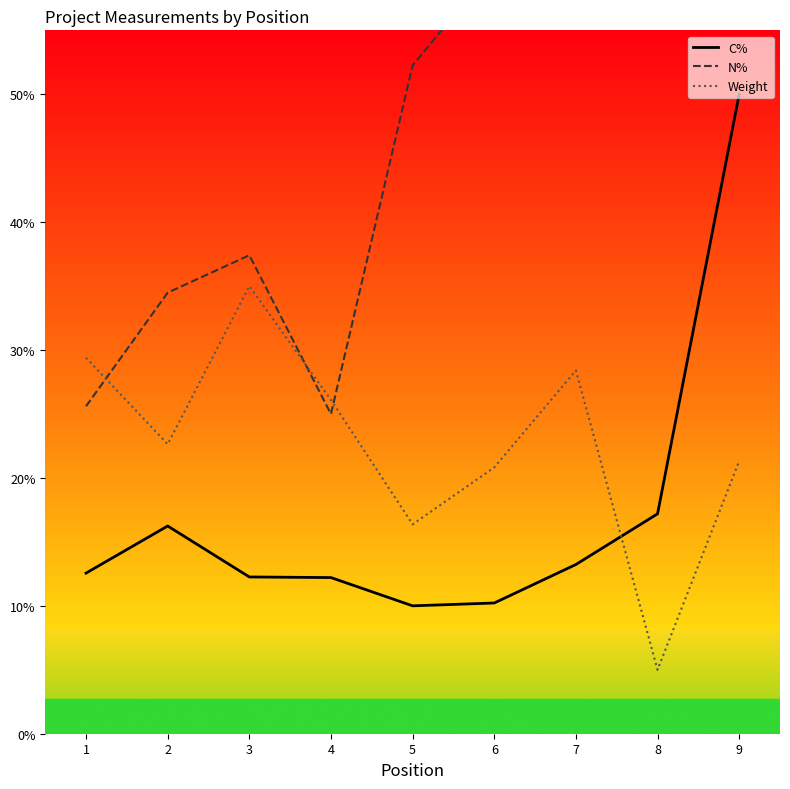

How many lines are shown in the chart?

3